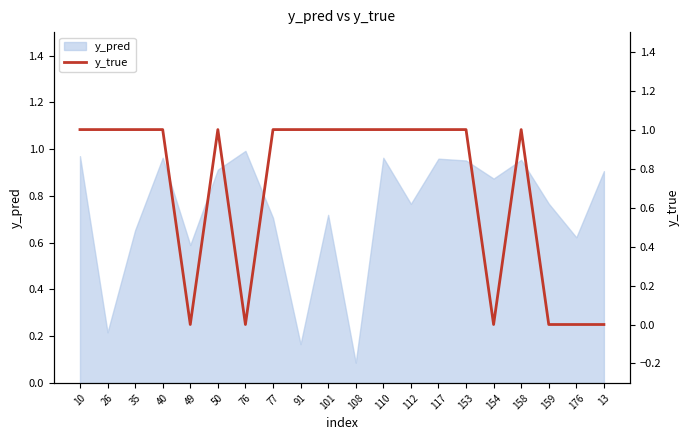

Which has a higher value, 153 or 176?

153